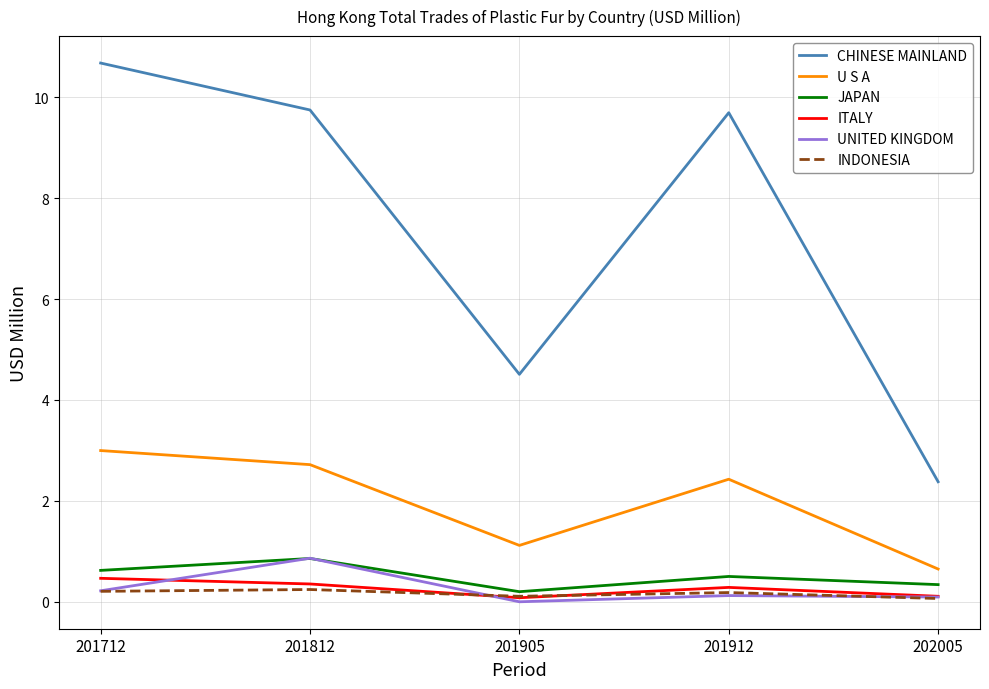

What is the sum of the U S A values at 201812 and 201905?

3.8